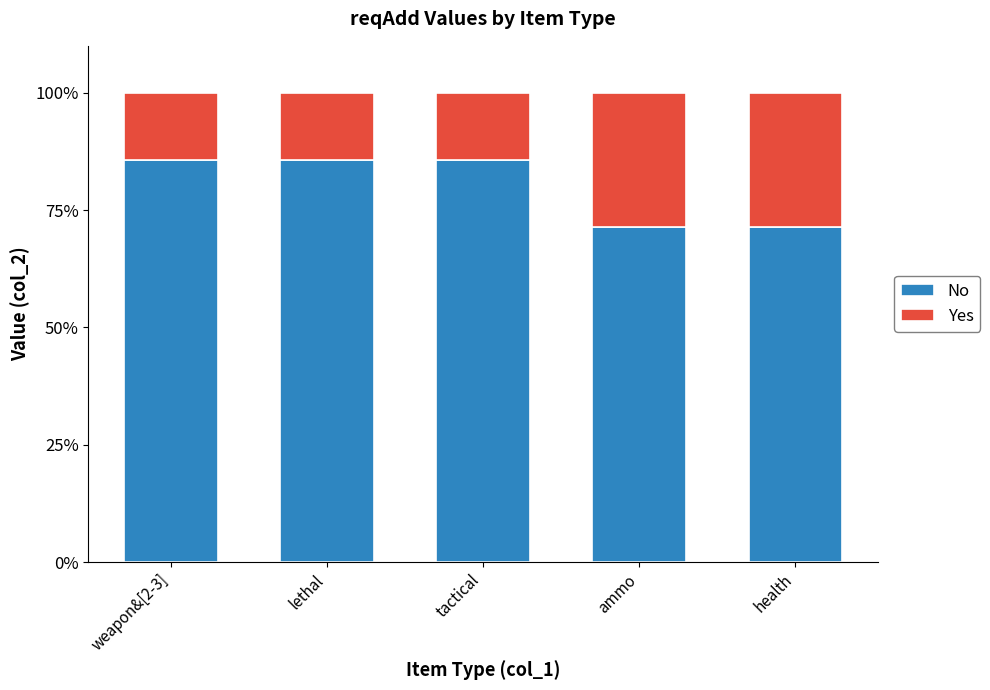

What is the highest value of the No series?

85.7